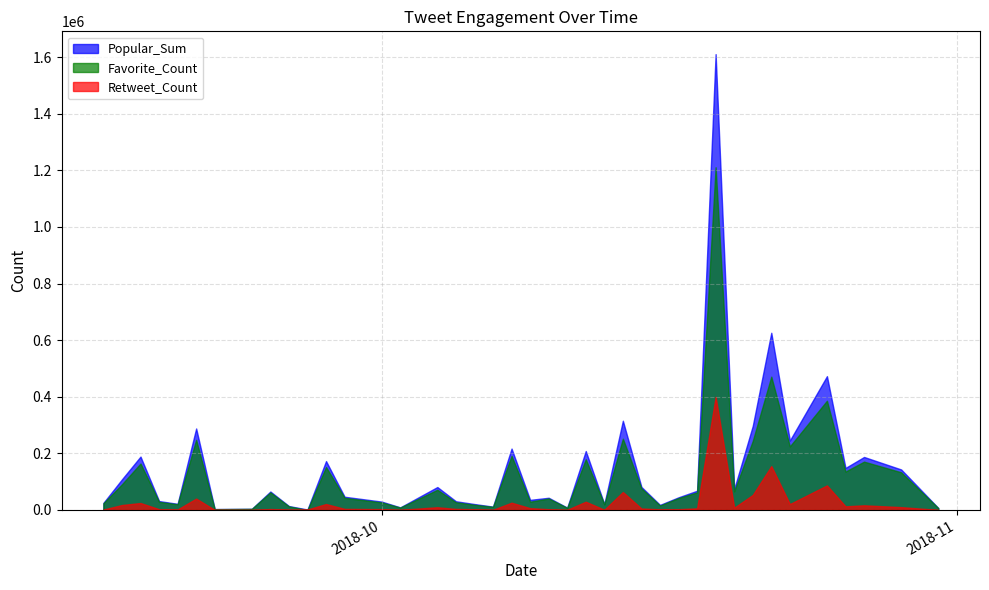

Reading left to right, what are all the values shown in this chart?

Favorite_Count: 2018-09-16=23545	2018-09-17=90840	2018-09-18=164071	2018-09-19=28699	2018-09-20=19977	2018-09-21=247680	2018-09-22=2900	2018-09-24=3943	2018-09-25=61892	2018-09-26=12591	2018-09-27=0	2018-09-28=151723	2018-09-29=42840	2018-10-01=26727	2018-10-02=8559	2018-10-04=71338	2018-10-05=27199	2018-10-06=18374	2018-10-07=11095	2018-10-08=191167	2018-10-09=29307	2018-10-10=40563	2018-10-11=7589	2018-10-12=179103	2018-10-13=19842	2018-10-14=251858	2018-10-15=76145	2018-10-16=15670	2018-10-17=42014	2018-10-18=62249	2018-10-19=1210847	2018-10-20=65595	2018-10-21=243665	2018-10-22=471052	2018-10-23=224586	2018-10-25=385992	2018-10-26=135620	2018-10-27=170785	2018-10-29=133112	2018-10-31=6717
Retweet_Count: 2018-09-16=1578	2018-09-17=17519	2018-09-18=24585	2018-09-19=2841	2018-09-20=1774	2018-09-21=40249	2018-09-22=364	2018-09-24=167	2018-09-25=3289	2018-09-26=1213	2018-09-27=1664	2018-09-28=21039	2018-09-29=3868	2018-10-01=2924	2018-10-02=563	2018-10-04=9697	2018-10-05=3641	2018-10-06=2585	2018-10-07=720	2018-10-08=25715	2018-10-09=6424	2018-10-10=2611	2018-10-11=590	2018-10-12=29223	2018-10-13=839	2018-10-14=63474	2018-10-15=5222	2018-10-16=2260	2018-10-17=2740	2018-10-18=5667	2018-10-19=399819	2018-10-20=7999	2018-10-21=53178	2018-10-22=155129	2018-10-23=20857	2018-10-25=86825	2018-10-26=12936	2018-10-27=16501	2018-10-29=10056	2018-10-31=259
Popular_Sum: 2018-09-16=25123	2018-09-17=108359	2018-09-18=188656	2018-09-19=31540	2018-09-20=21751	2018-09-21=287929	2018-09-22=3264	2018-09-24=4110	2018-09-25=65181	2018-09-26=13804	2018-09-27=1664	2018-09-28=172762	2018-09-29=46708	2018-10-01=29651	2018-10-02=9122	2018-10-04=81035	2018-10-05=30840	2018-10-06=20959	2018-10-07=11815	2018-10-08=216882	2018-10-09=35731	2018-10-10=43174	2018-10-11=8179	2018-10-12=208326	2018-10-13=20681	2018-10-14=315332	2018-10-15=81367	2018-10-16=17930	2018-10-17=44754	2018-10-18=67916	2018-10-19=1610666	2018-10-20=73594	2018-10-21=296843	2018-10-22=626181	2018-10-23=245443	2018-10-25=472817	2018-10-26=148556	2018-10-27=187286	2018-10-29=143168	2018-10-31=6976